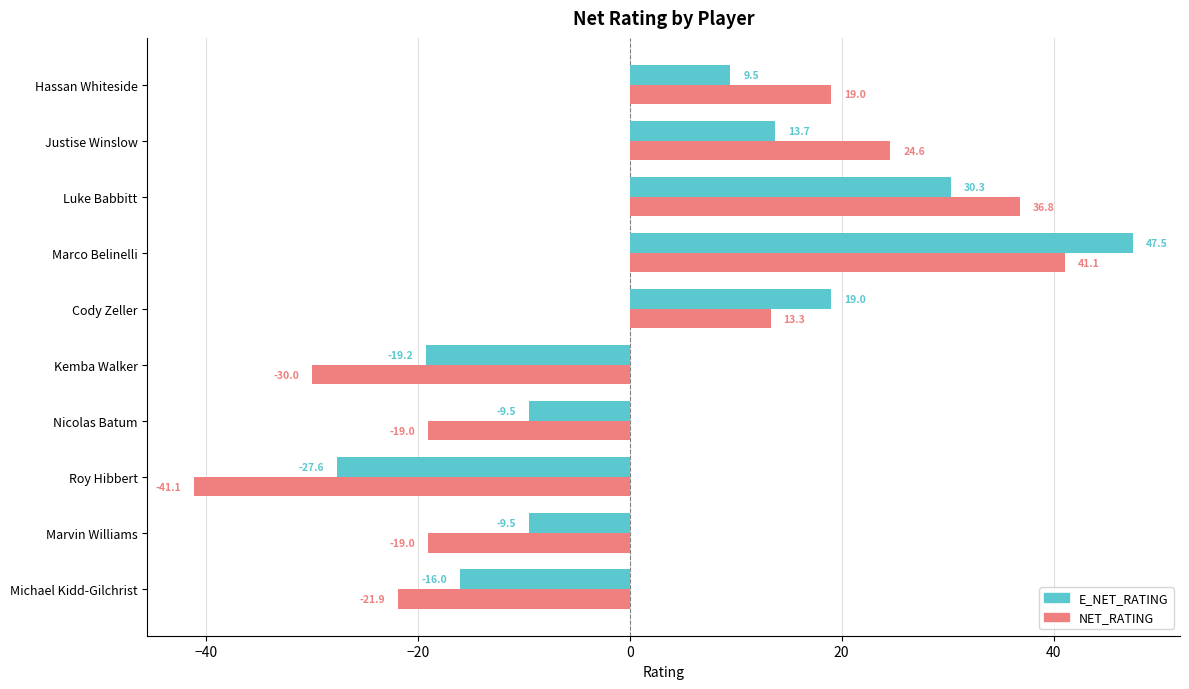

True or false: E_NET_RATING has a value of -27.7 at Michael Kidd-Gilchrist.

False